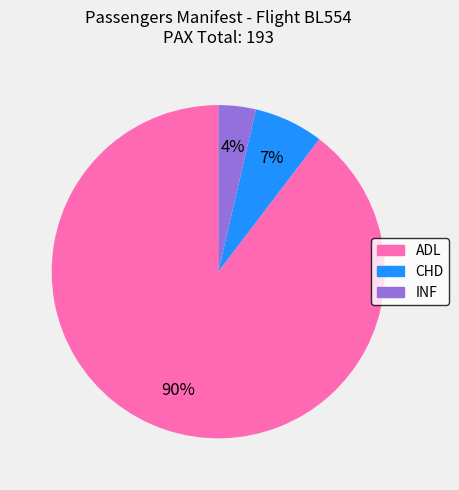

Is it true that ADL is 90% of the pie?

True